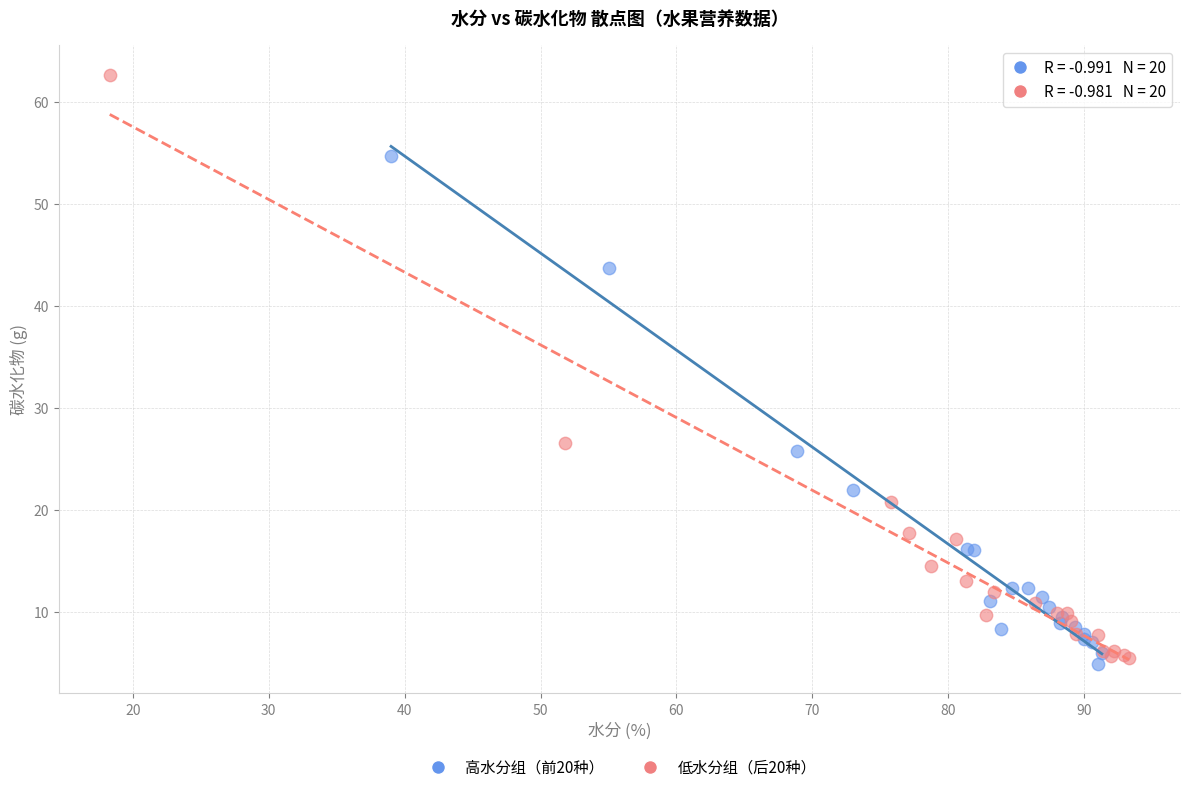

Which series contains the highest Y value?

低水分组（后20种）